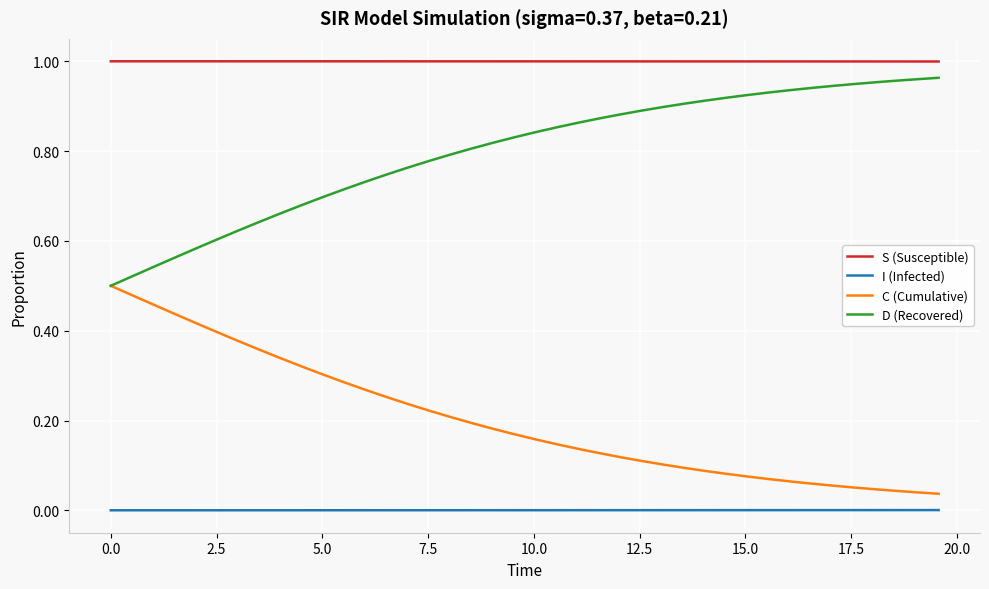

True or false: S (Susceptible) and D (Recovered) cross at least once.

False